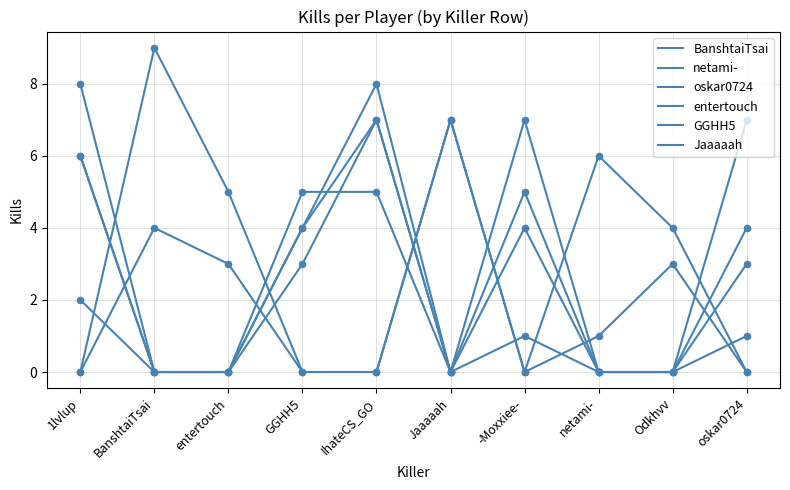

Is this an area chart (filled region under the line)?

No